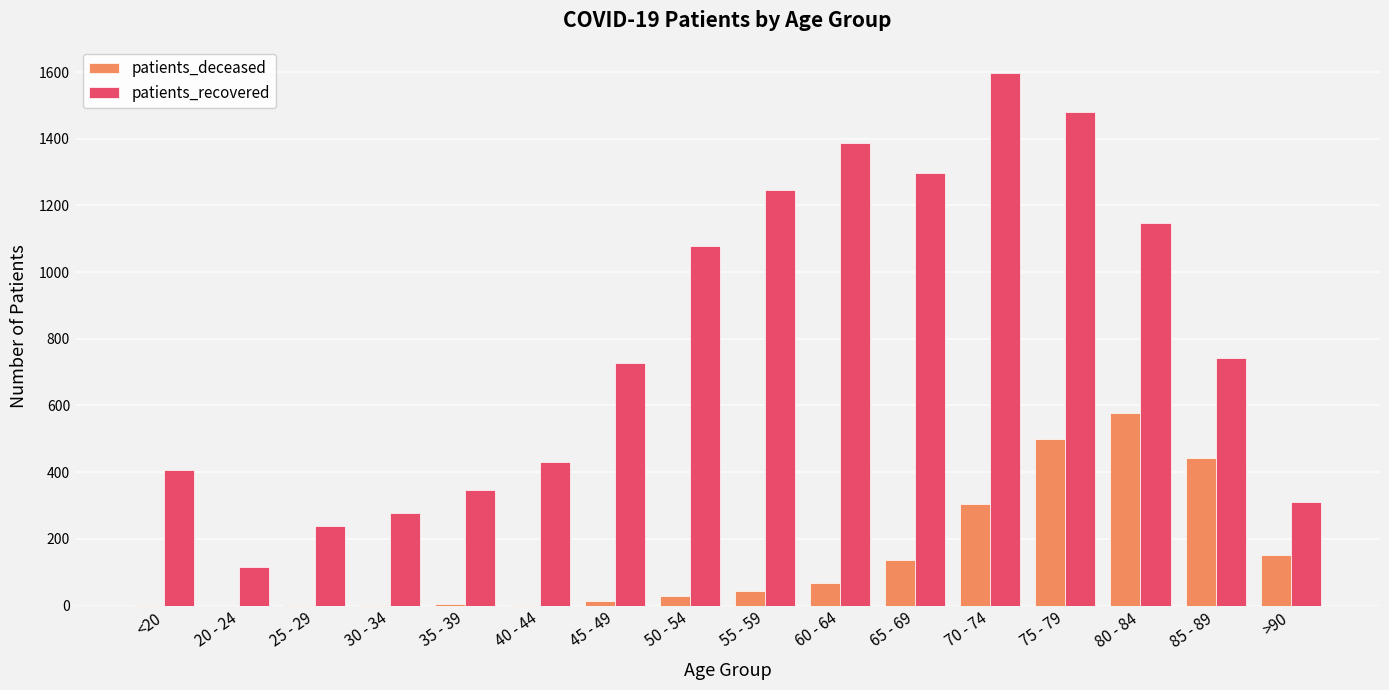

What is the sum of all patients_recovered values?

12817